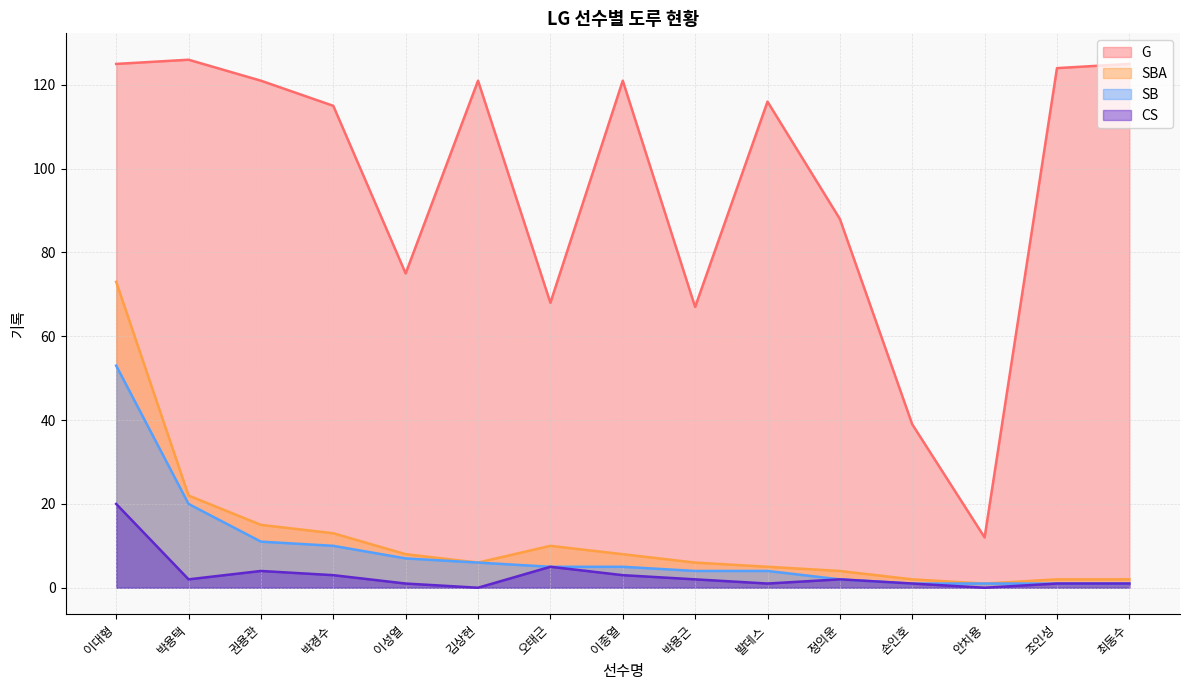

What position from the right is 손인호?

4